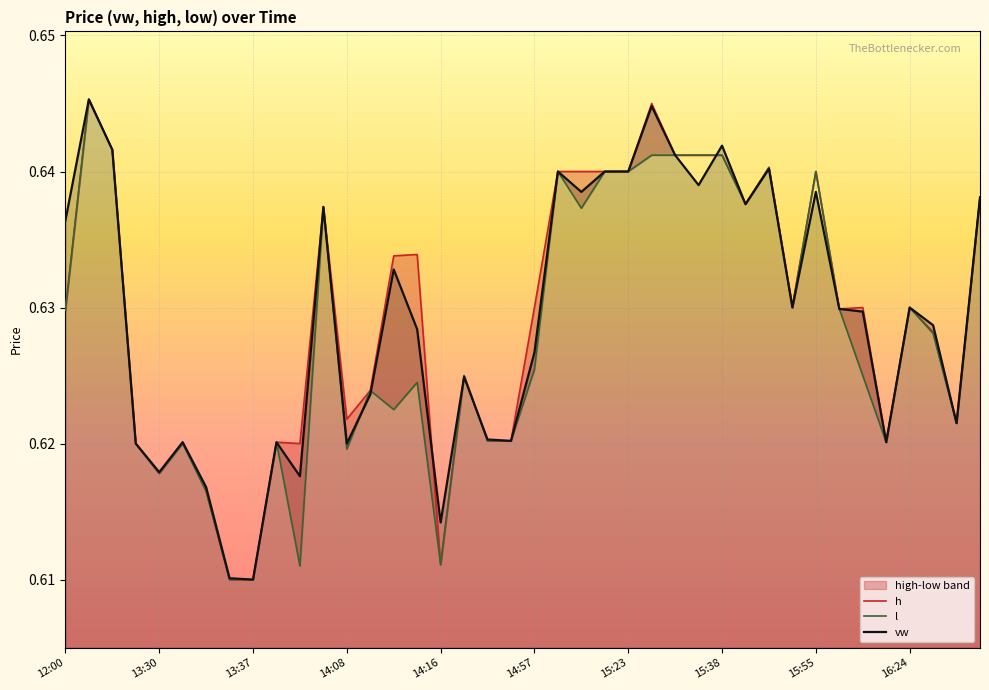

What is the greatest value displayed?

0.6